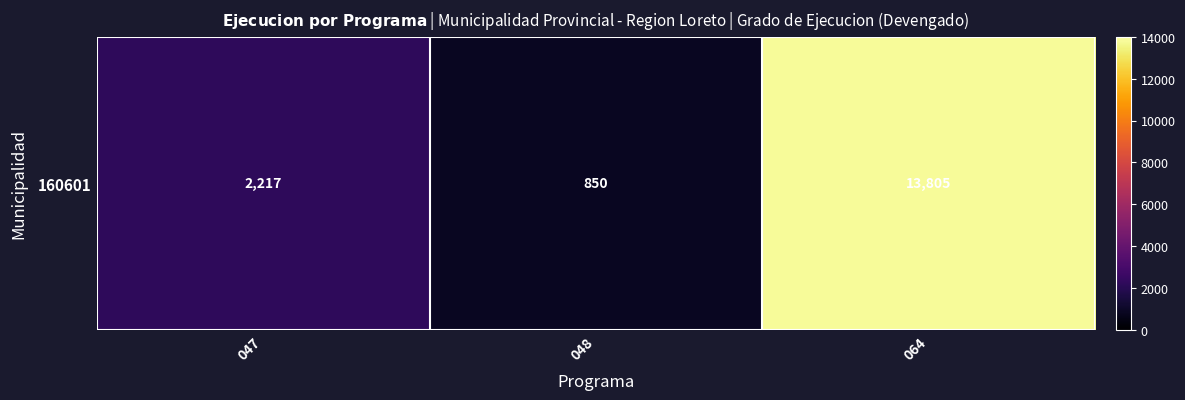

The chart shows a value of 2217 at 047. True or false?

True